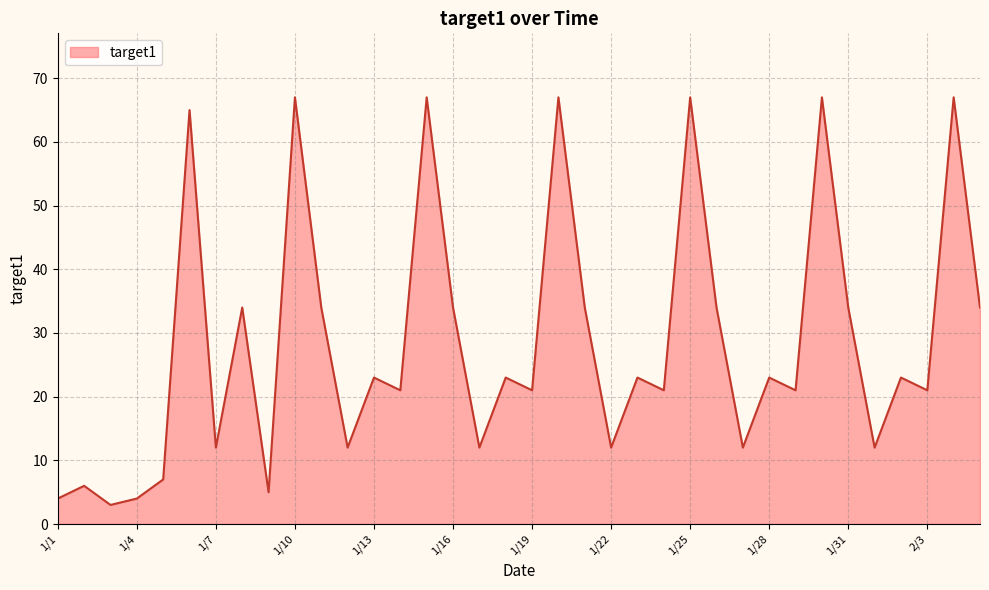

What is the difference between the maximum and minimum values?

64